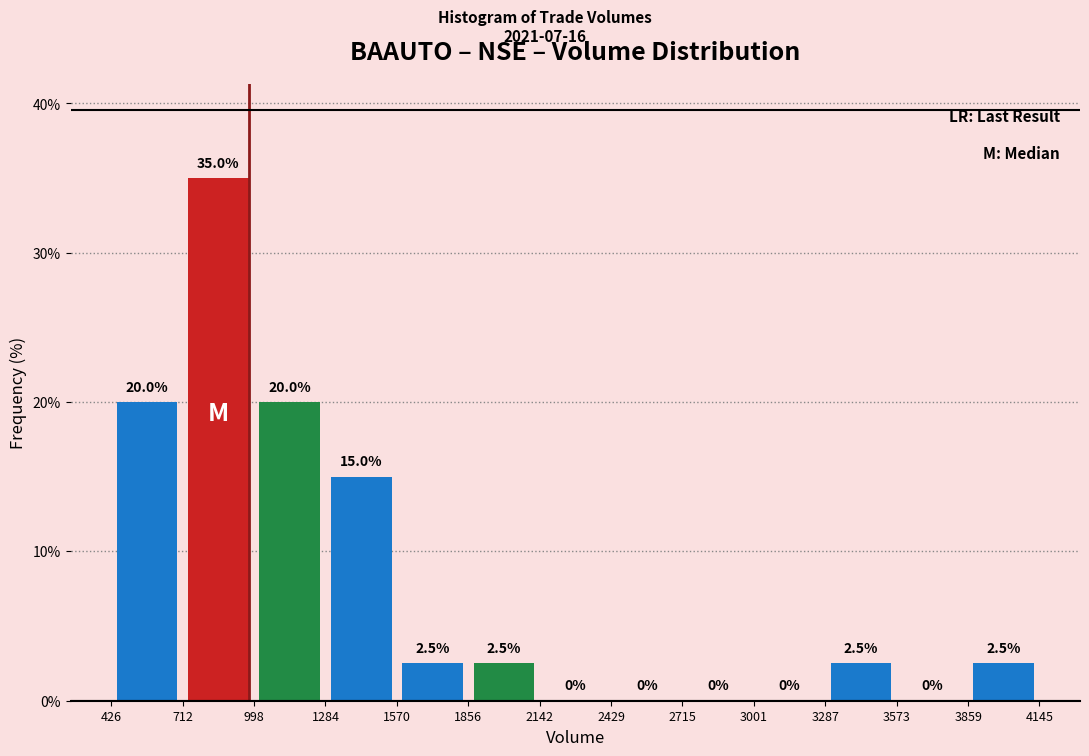

Which range on the x-axis has the tallest bar?

712 to 998